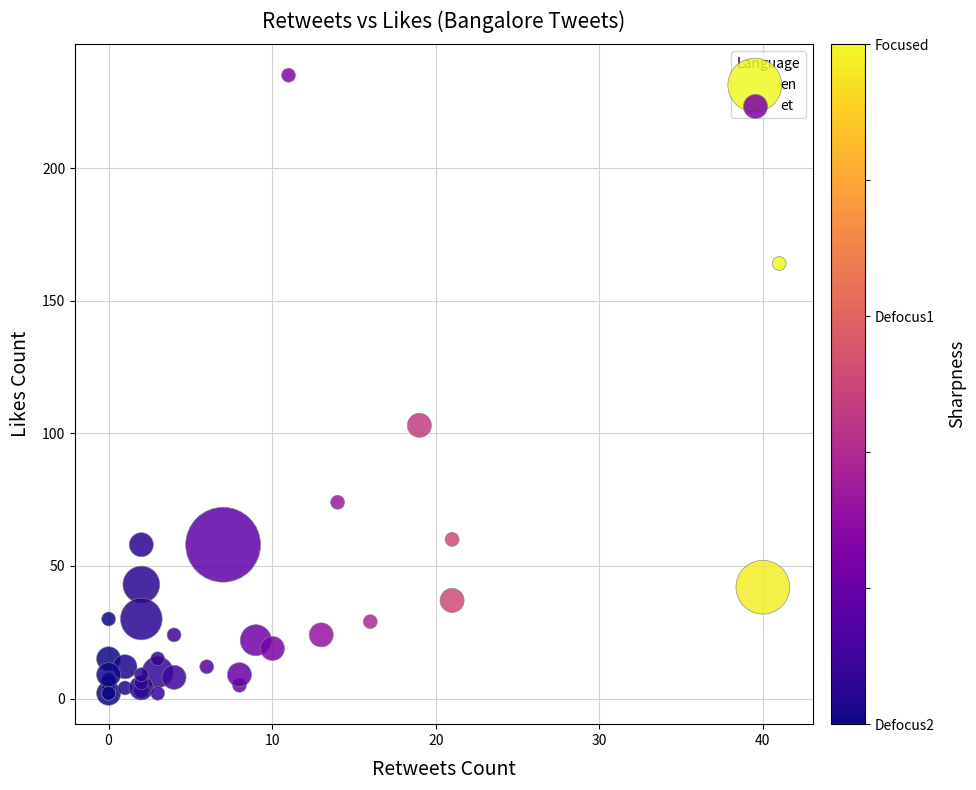

What are all the series names shown in the legend?

et, en